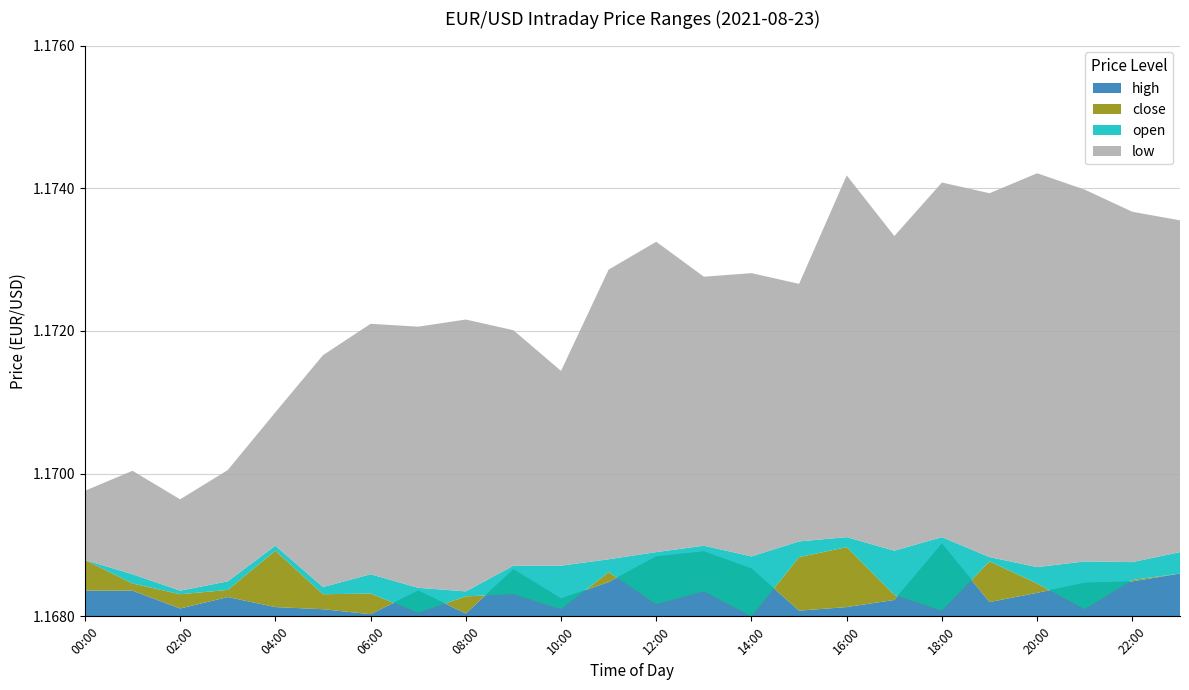

Reading left to right, what are all the values shown in this chart?

high: 1.2	1.2	1.2	1.2	1.2	1.2	1.2	1.2	1.2	1.2	1.2	1.2	1.2	1.2	1.2	1.2	1.2	1.2	1.2	1.2	1.2	1.2	1.2	1.2
close: 1.2	1.2	1.2	1.2	1.2	1.2	1.2	1.2	1.2	1.2	1.2	1.2	1.2	1.2	1.2	1.2	1.2	1.2	1.2	1.2	1.2	1.2	1.2	1.2
open: 1.2	1.2	1.2	1.2	1.2	1.2	1.2	1.2	1.2	1.2	1.2	1.2	1.2	1.2	1.2	1.2	1.2	1.2	1.2	1.2	1.2	1.2	1.2	1.2
low: 1.2	1.2	1.2	1.2	1.2	1.2	1.2	1.2	1.2	1.2	1.2	1.2	1.2	1.2	1.2	1.2	1.2	1.2	1.2	1.2	1.2	1.2	1.2	1.2